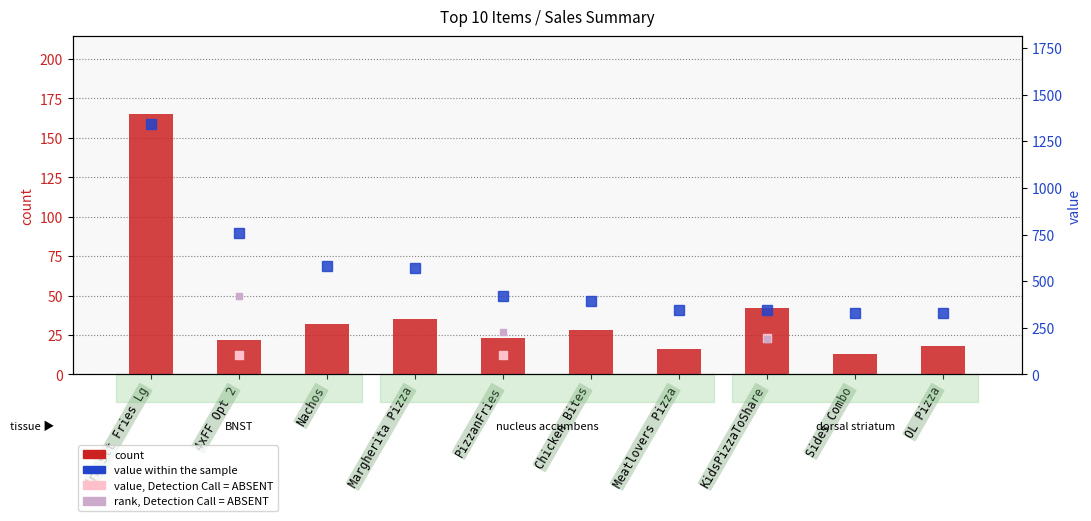

What is the total value across all series at OL Pizza?

345.3